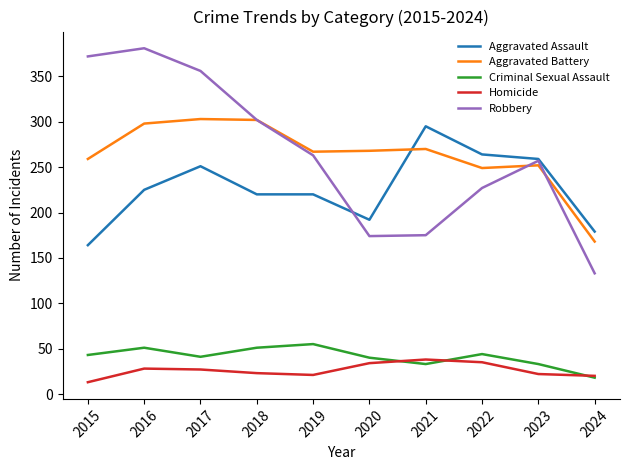

What is the difference between the Aggravated Assault values at 2024 and 2022?

85